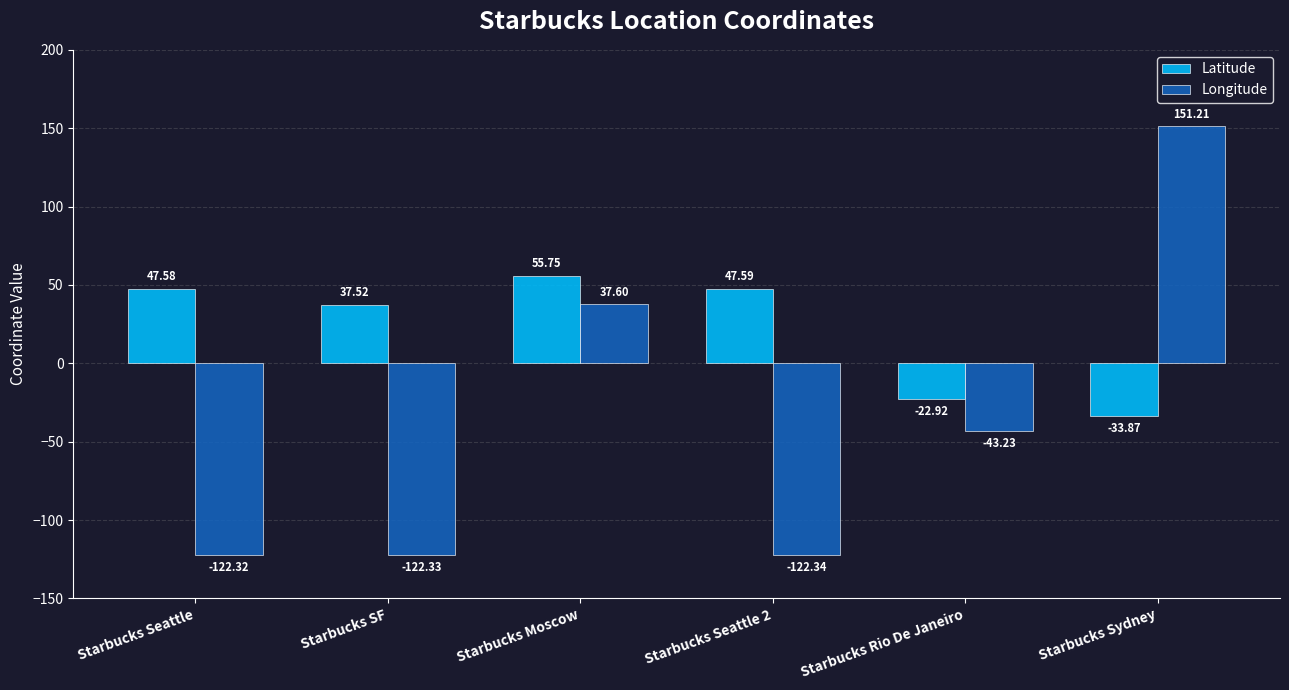

What is the difference between the second highest and second lowest values in the Longitude series?

159.9